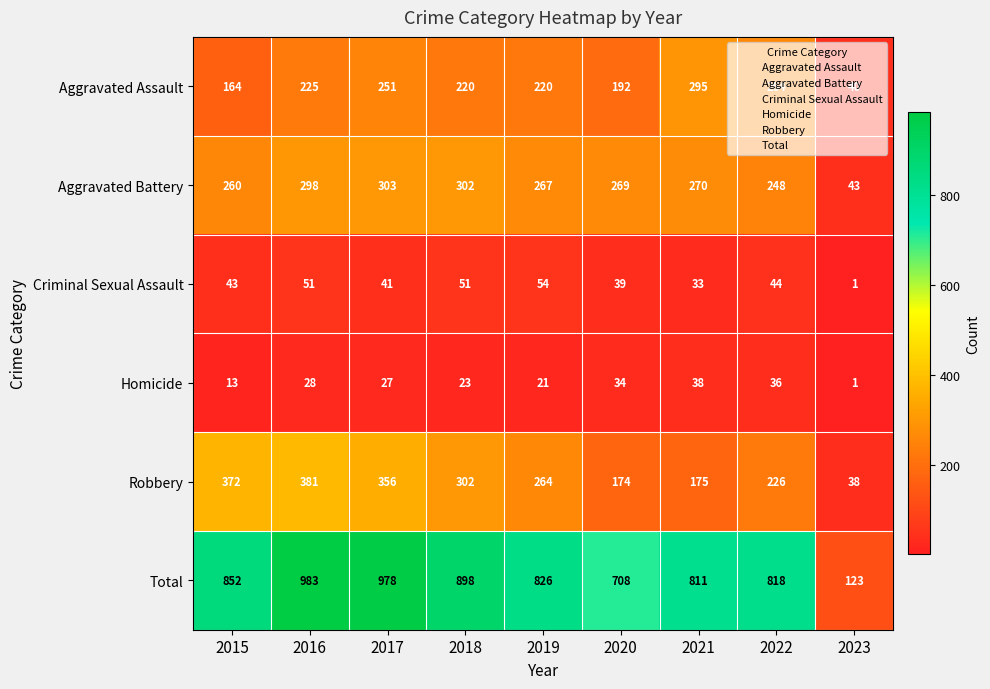

Rank the categories by Robbery value from lowest to highest.

2023, 2020, 2021, 2022, 2019, 2018, 2017, 2015, 2016